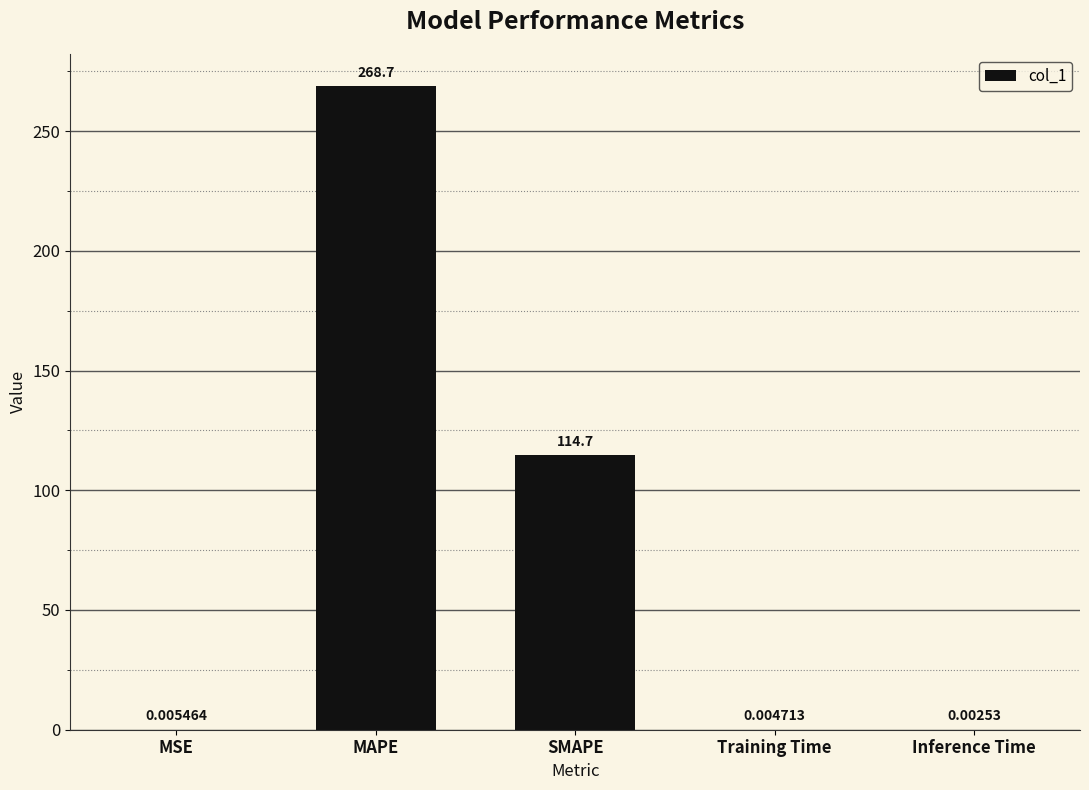

Approximately how many times larger is the value at SMAPE compared to MAPE?

0.4